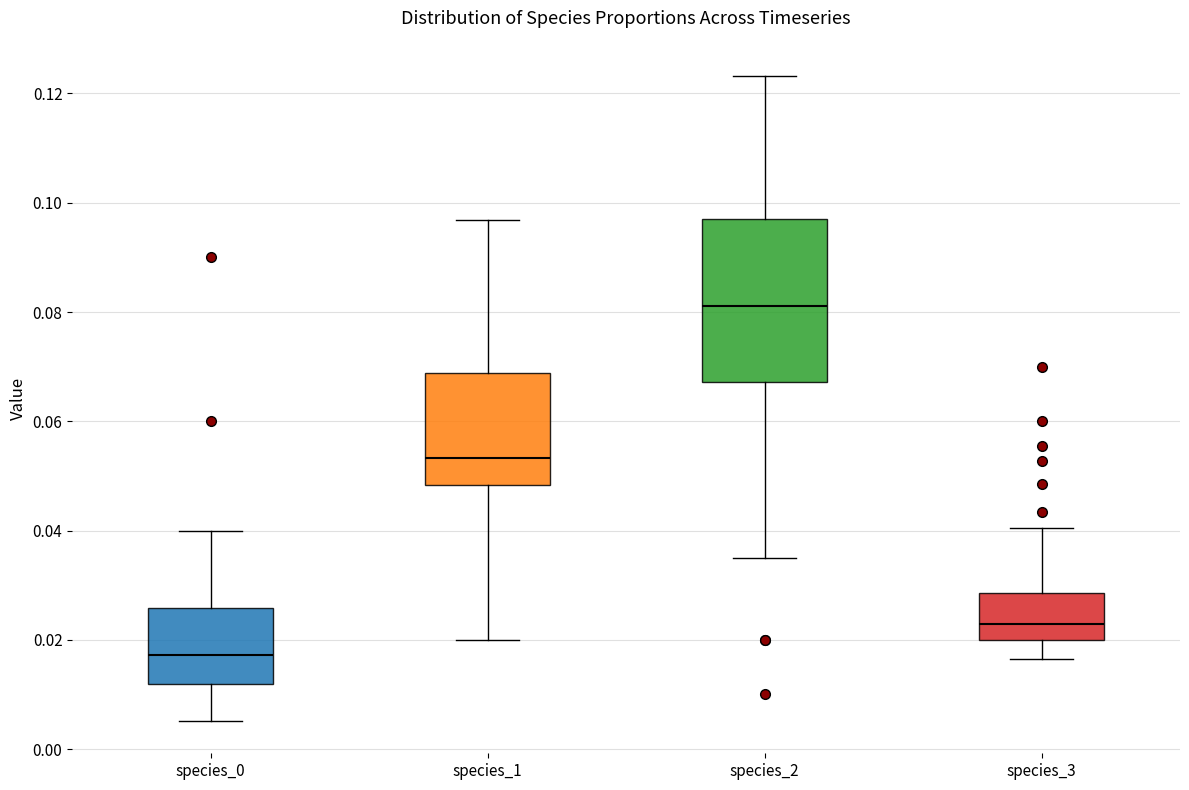

Reading left to right, read every box against the y-axis: the position of its median line, the range the box covers, and the ends of its whiskers. The values are not printed on the chart, so give them approximately, as read against the axis.

species_0: median 0.018, box 0.012 to 0.026, whiskers 0.006 to 0.040
species_1: median 0.054, box 0.048 to 0.068, whiskers 0.020 to 0.096
species_2: median 0.082, box 0.068 to 0.098, whiskers 0.036 to 0.124
species_3: median 0.022, box 0.020 to 0.028, whiskers 0.016 to 0.040